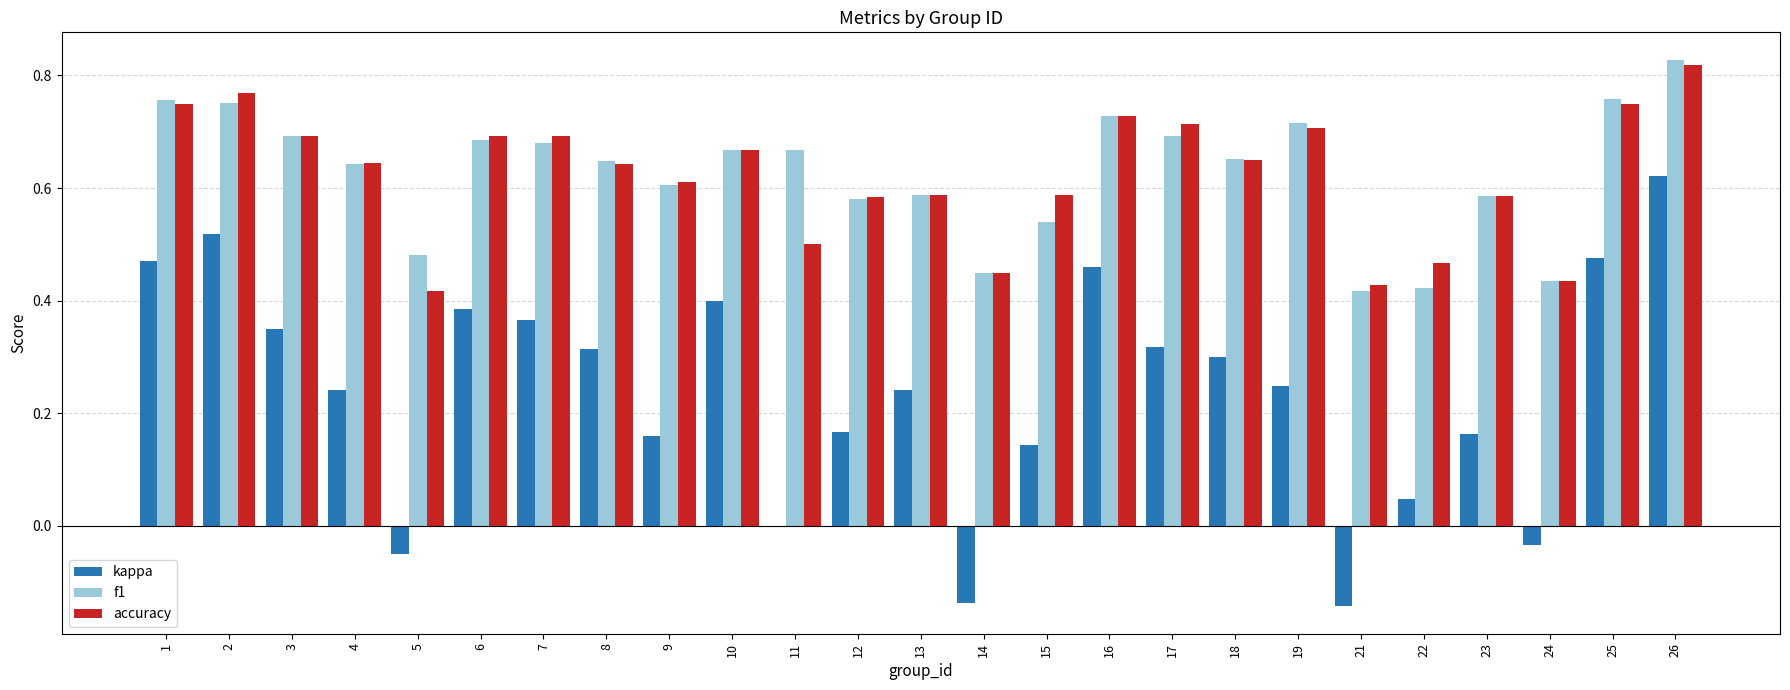

Which series changed the most between 8 and 22?

kappa